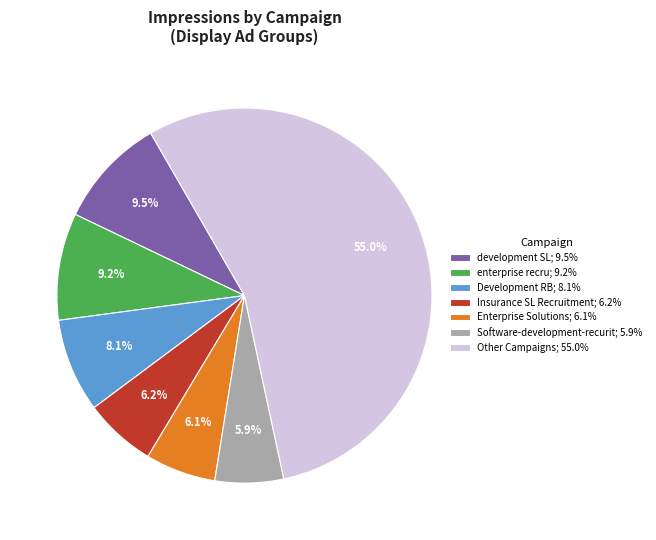

How many segments does this pie chart have?

7